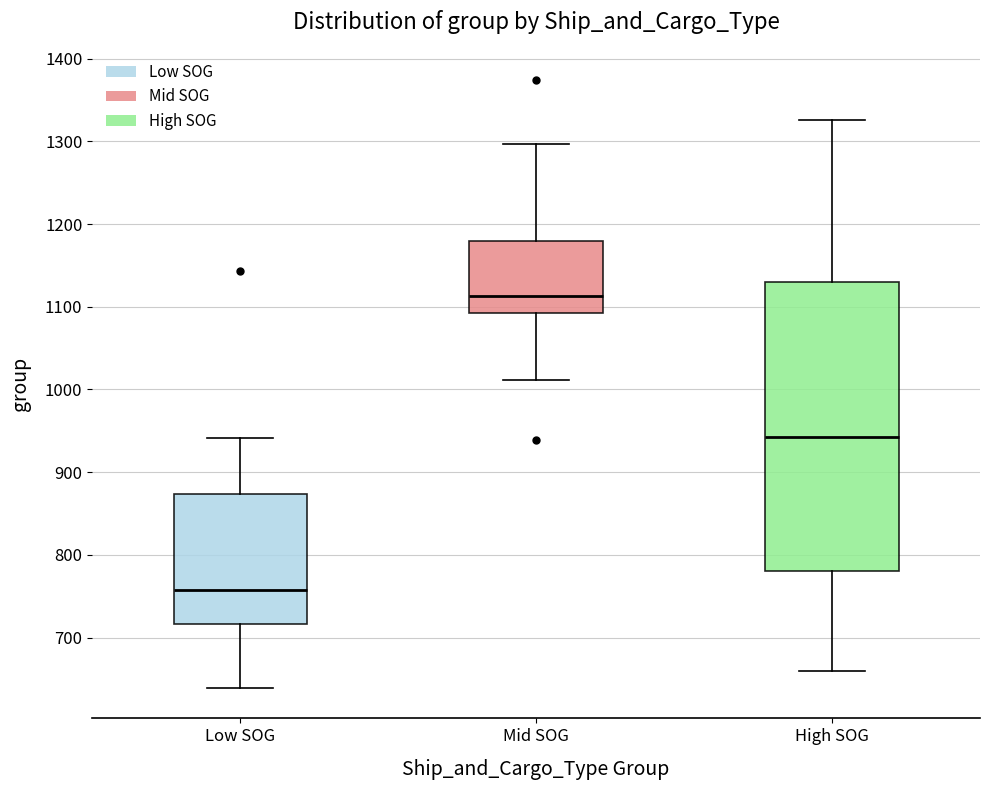

Where is the lower edge of the box for Mid SOG on the y-axis? The values are not printed on the chart, so give them approximately, as read against the axis.

1090